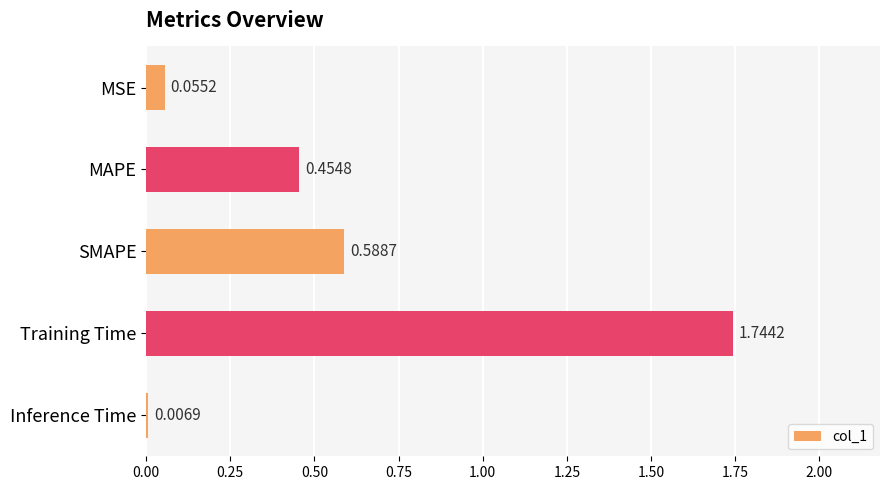

Which label corresponds to the largest value in the chart?

Training Time